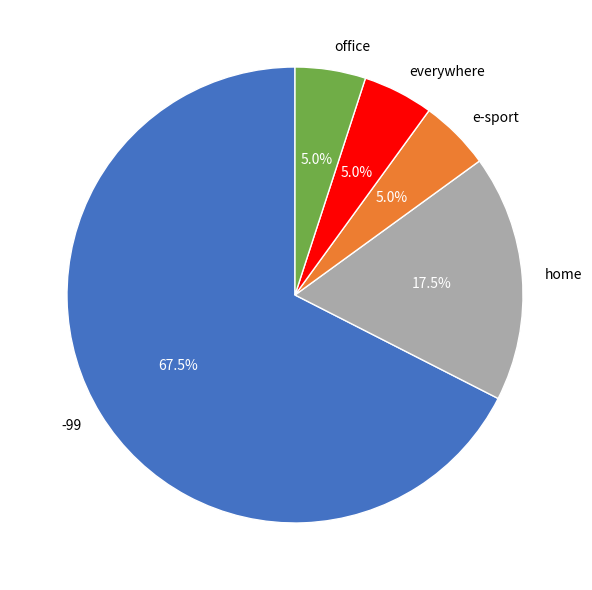

Which slice is the largest?

-99